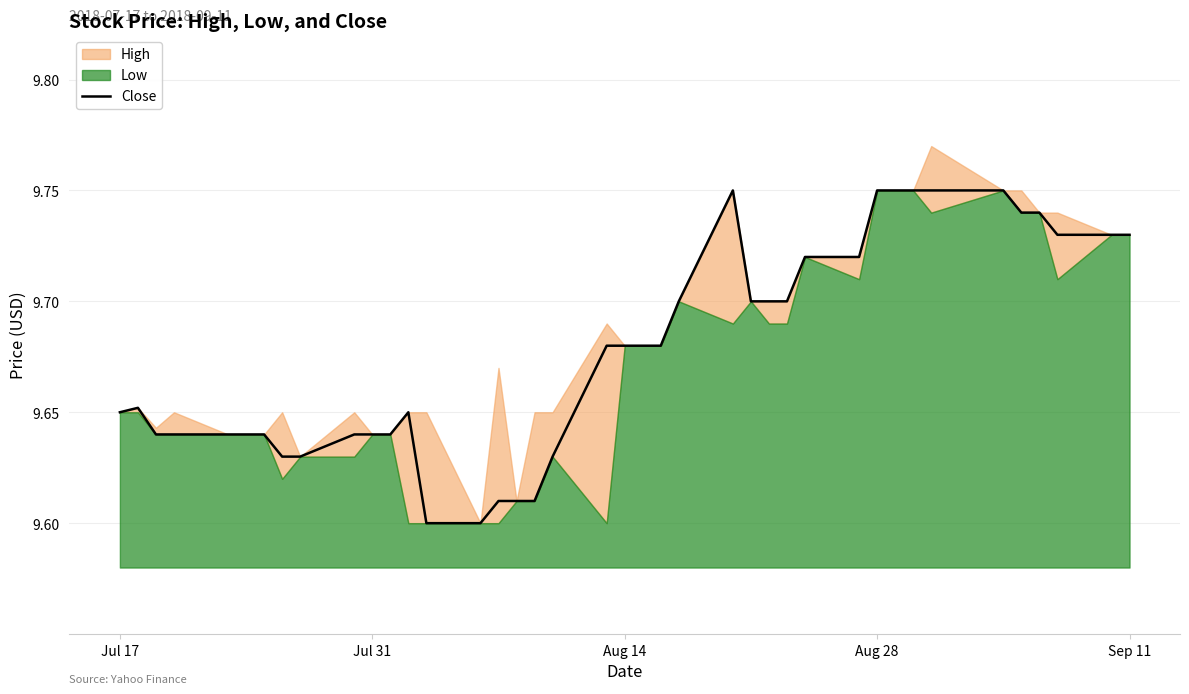

Reading left to right, what are all the values shown in this chart?

9.6	9.7	9.6	9.6	9.6	9.6	9.6	9.6	9.6	9.6	9.6	9.6	9.6	9.6	9.6	9.6	9.6	9.6	9.6	9.7	9.7	9.7	9.7	9.7	9.8	9.7	9.7	9.7	9.7	9.7	9.8	9.8	9.8	9.8	9.8	9.7	9.7	9.7	9.7	9.7